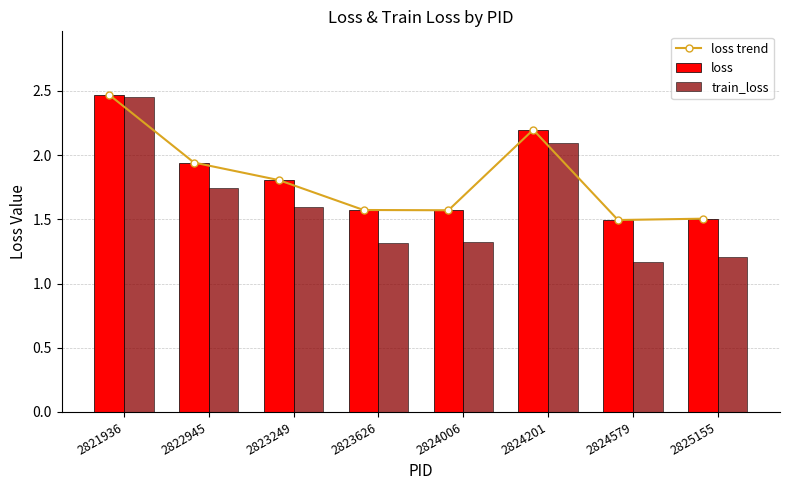

Reading right to left, extract all data points from this chart.

loss trend: 1.5	1.5	2.2	1.6	1.6	1.8	1.9	2.5
loss: 1.5	1.5	2.2	1.6	1.6	1.8	1.9	2.5
train_loss: 1.2	1.2	2.1	1.3	1.3	1.6	1.7	2.4